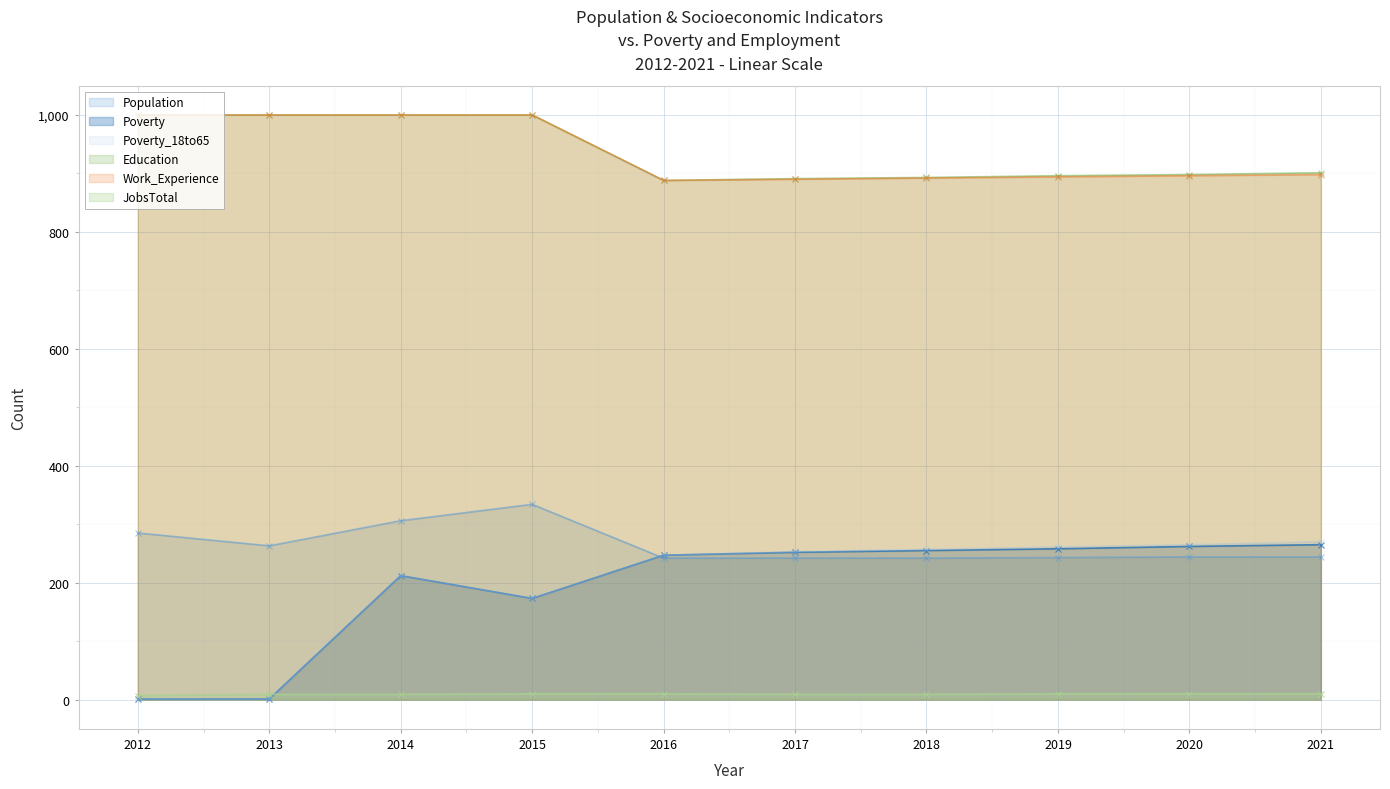

True or false: JobsTotal has more than 2 interior local peaks.

False